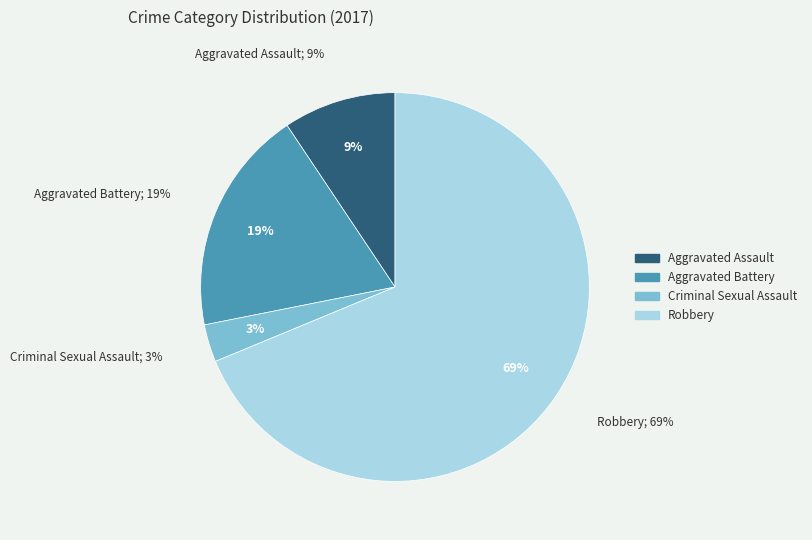

Between Aggravated Battery and Aggravated Assault, which is larger?

Aggravated Battery